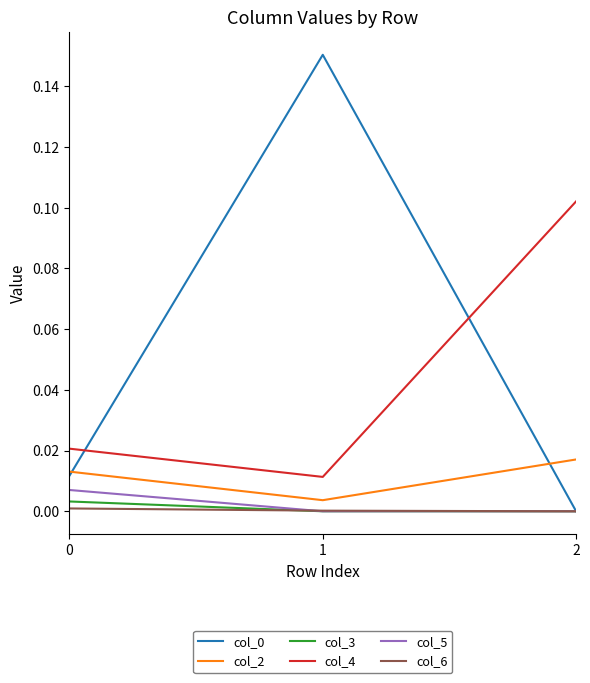

True or false: col_3 has a value of -0.0 at 1.

True